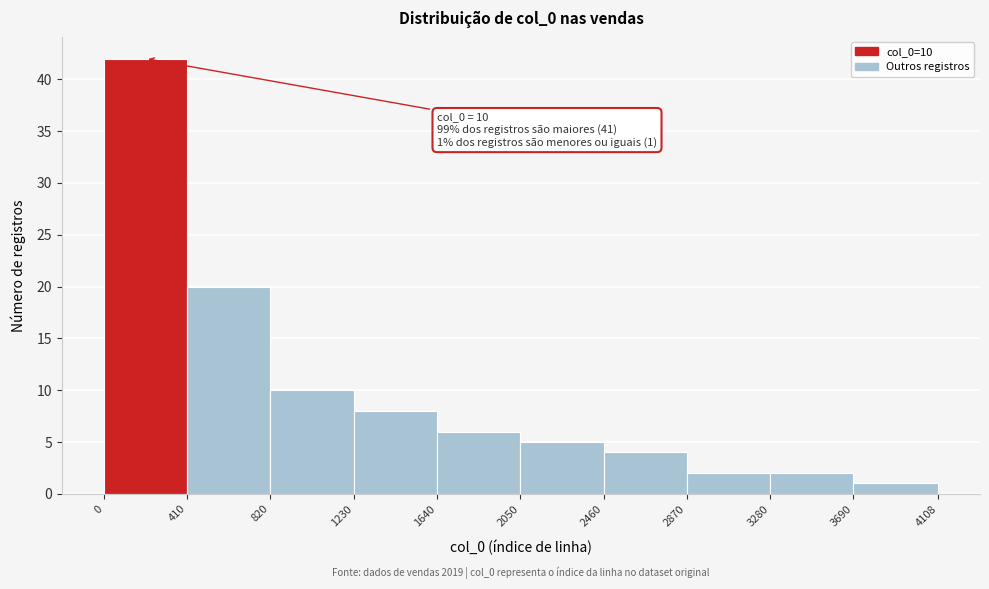

Over which range of the x-axis is the bar tallest?

0 to 410